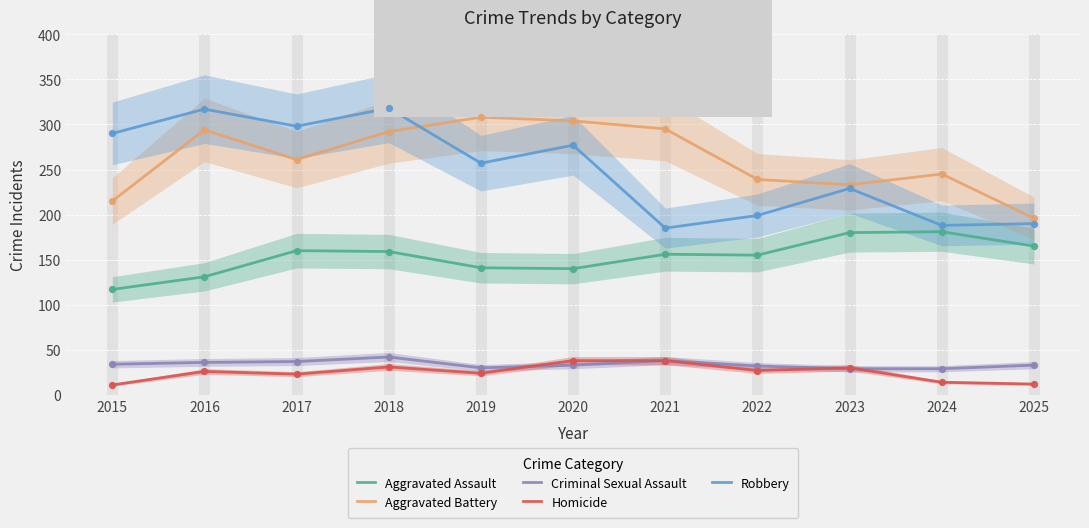

What is the total value across all series at 2019?

760